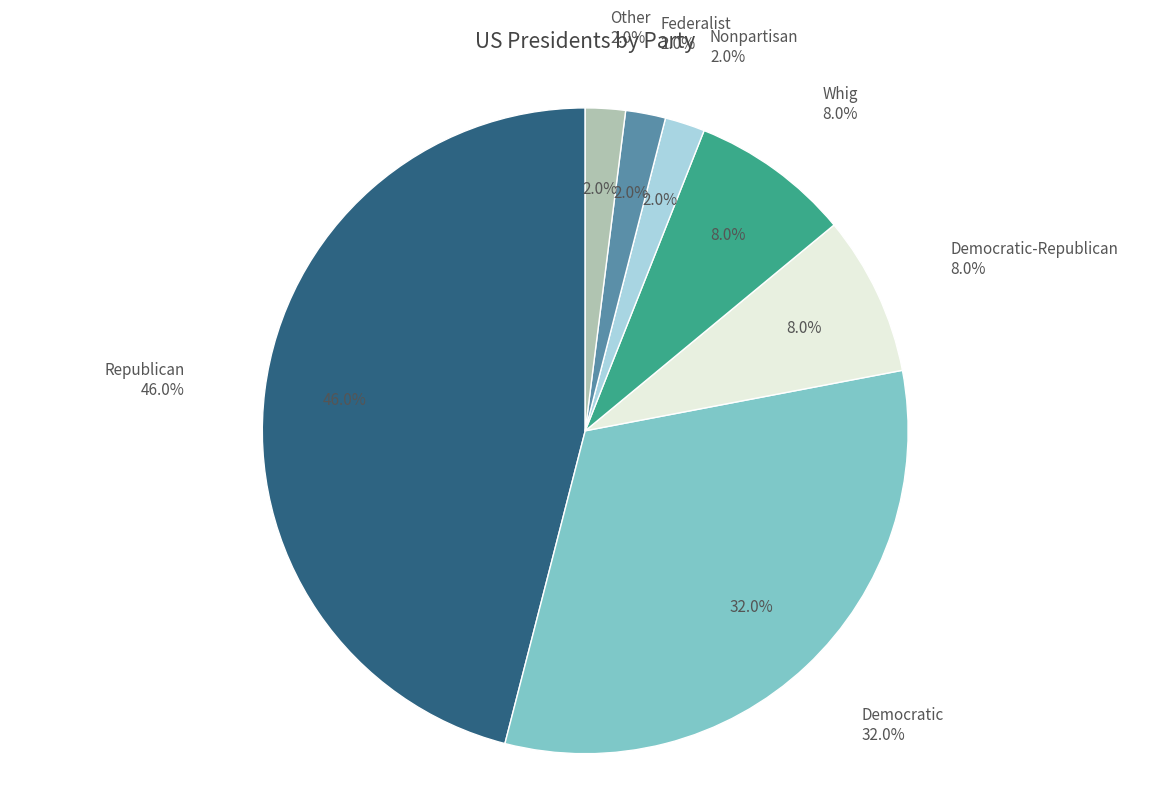

To the nearest percent, what is the difference between the largest and smallest slice percentages?

44%